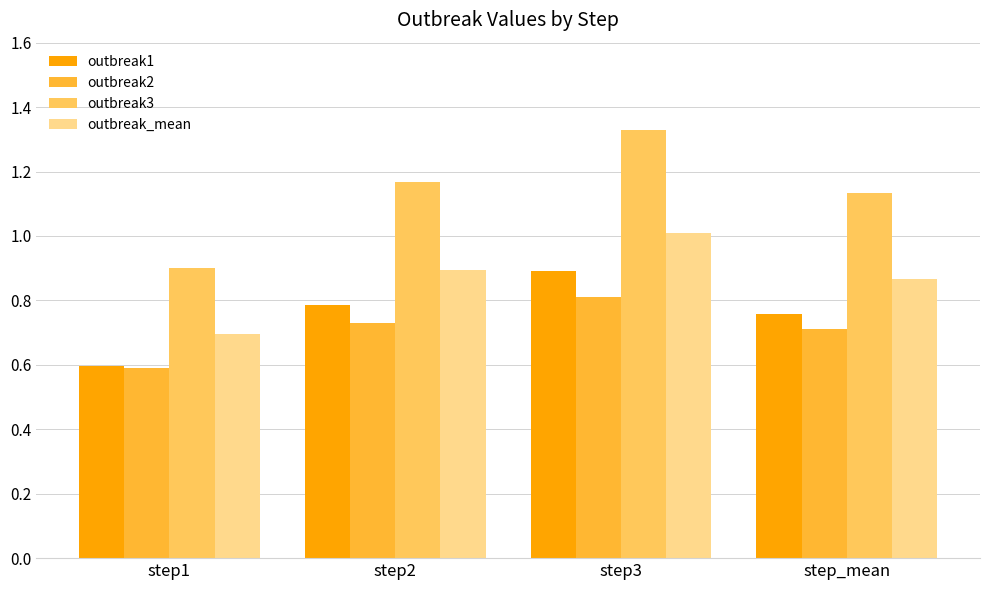

At how many categories does at least one series exceed 1?

3